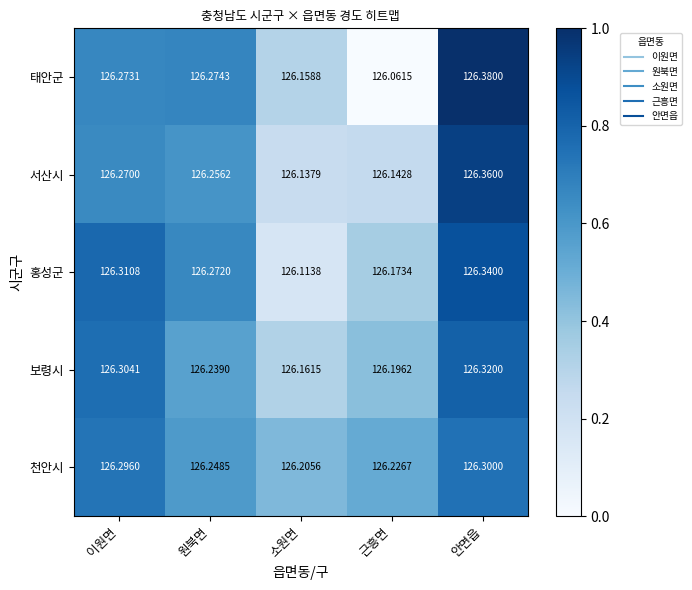

At which label does 보령시 reach its minimum?

소원면